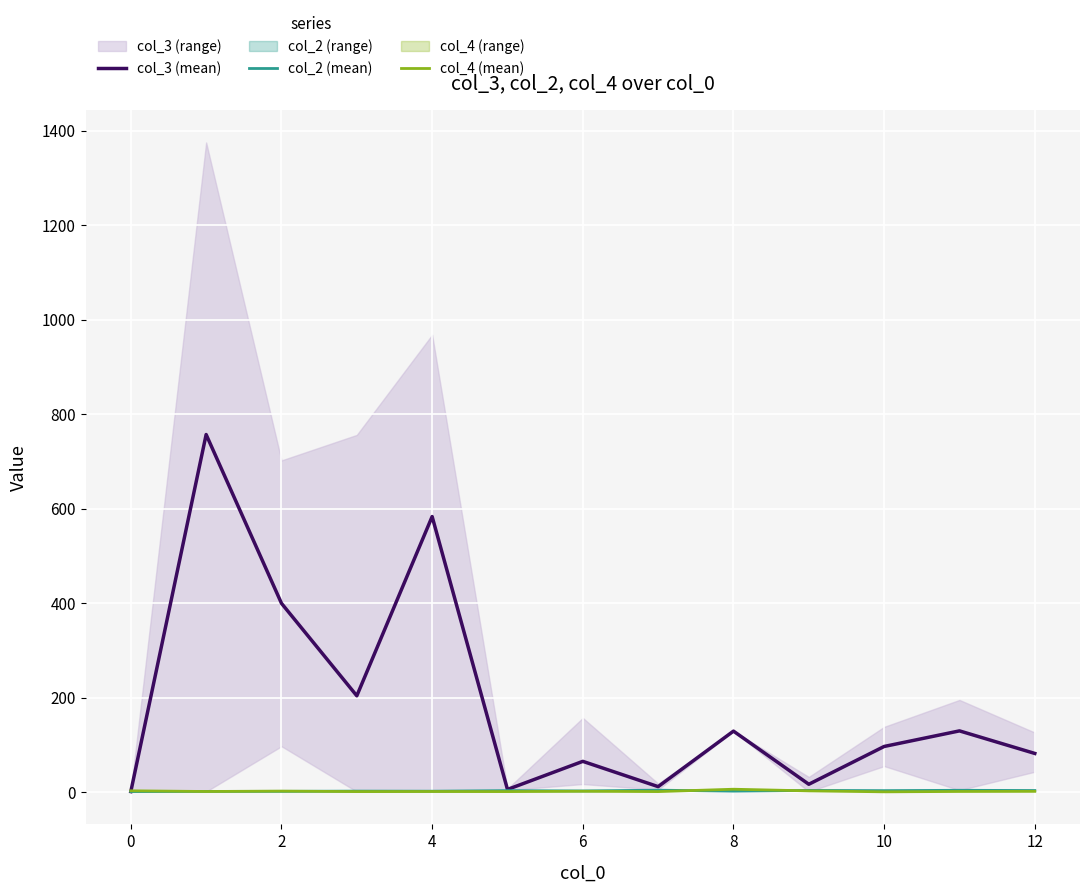

What is the total value across all series at 11?

134.5